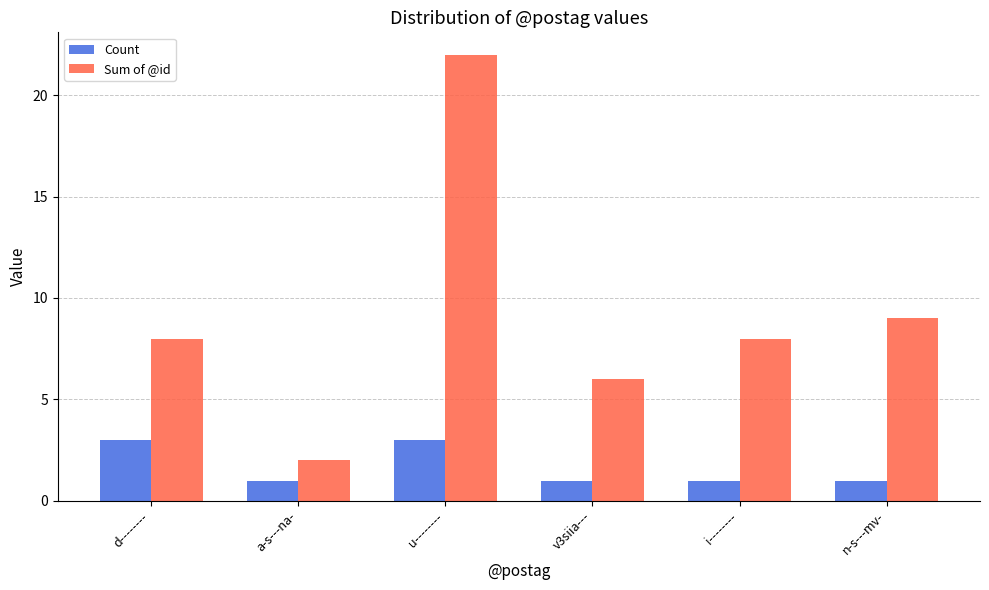

Reading left to right, what are all the values shown in this chart?

Count: 3	1	3	1	1	1
Sum of @id: 8	2	22	6	8	9